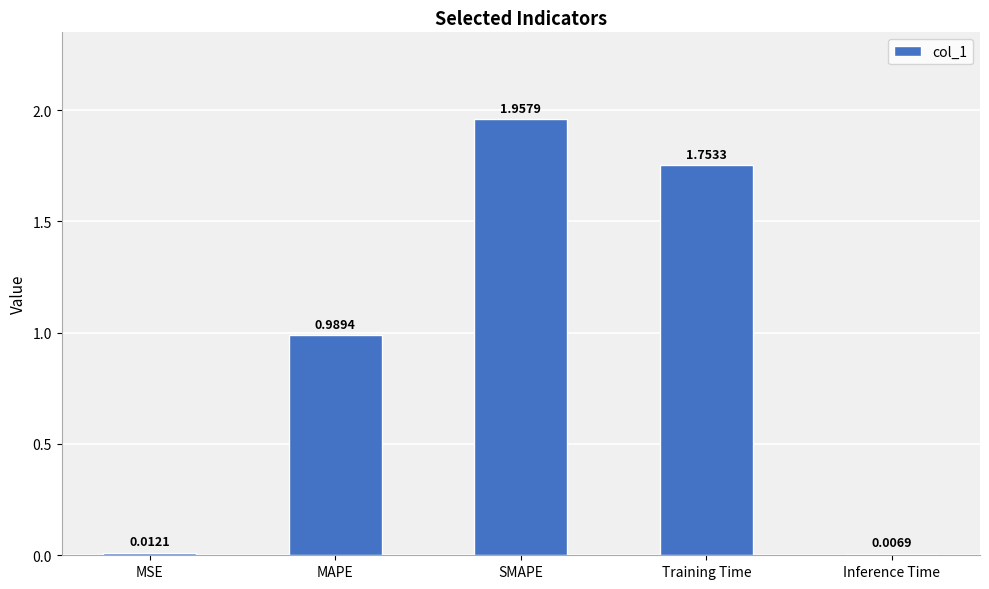

At which label is the value closest to 0?

Inference Time